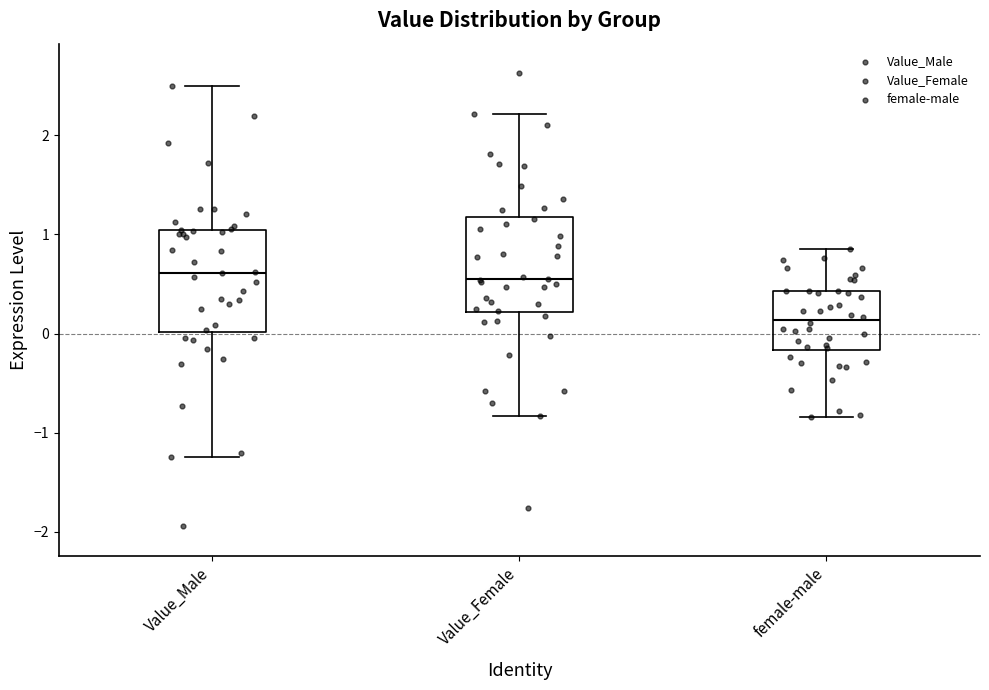

Reading left to right, transcribe this box plot: for each box, give where its median line is, the range the box spans, and where its two whiskers end, as read against the y-axis. The values are not printed on the chart, so give them approximately, as read against the axis.

Value_Male: median 0.6, box 0.0 to 1.0, whiskers -1.2 to 2.5
Value_Female: median 0.5, box 0.2 to 1.2, whiskers -0.8 to 2.2
female-male: median 0.1, box -0.2 to 0.4, whiskers -0.8 to 0.9